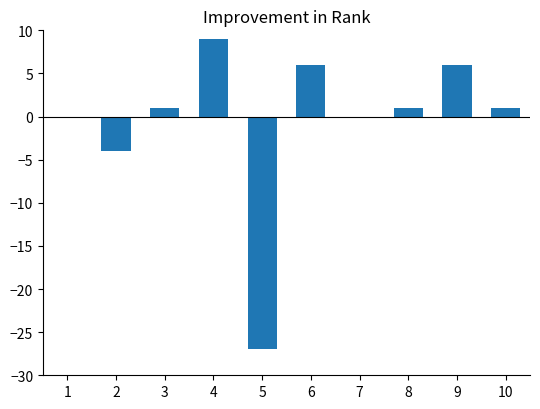

What is the sum of all values?

-7